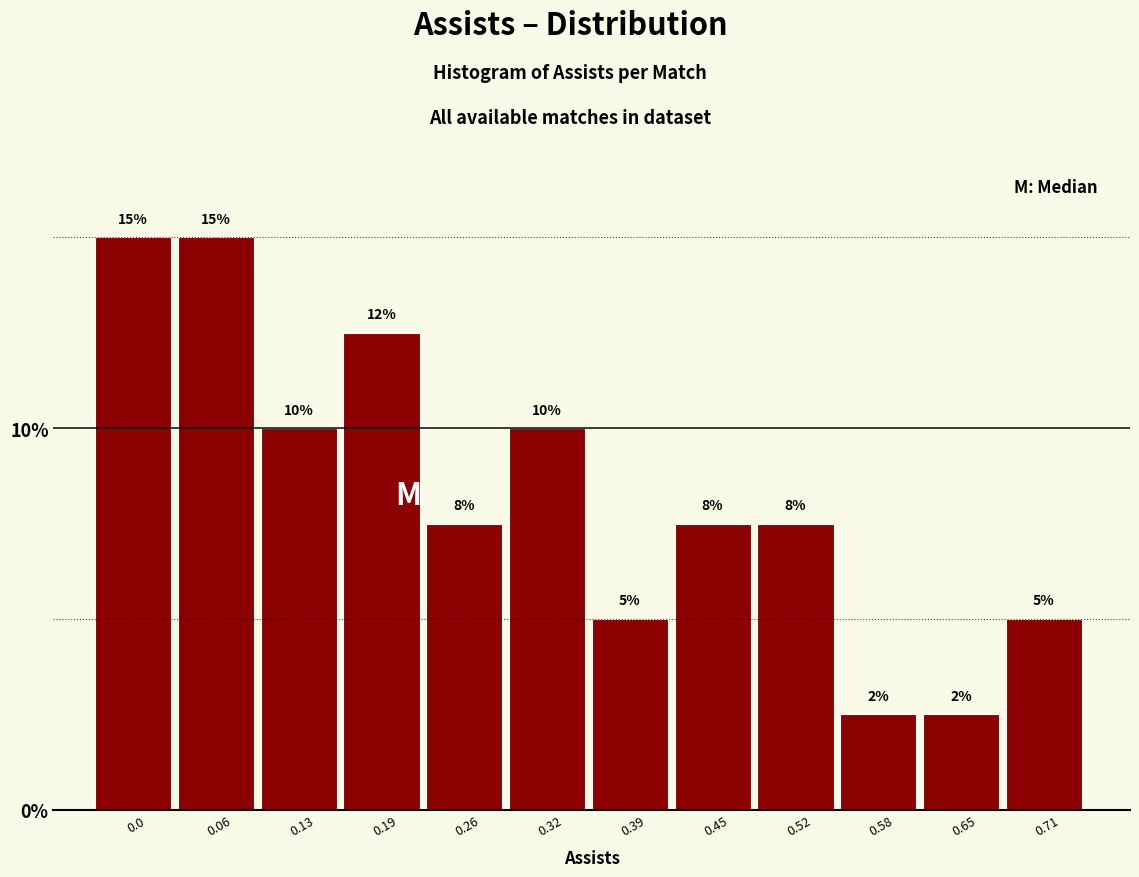

The chart shows a value of 11.0 at 0.26. True or false?

False